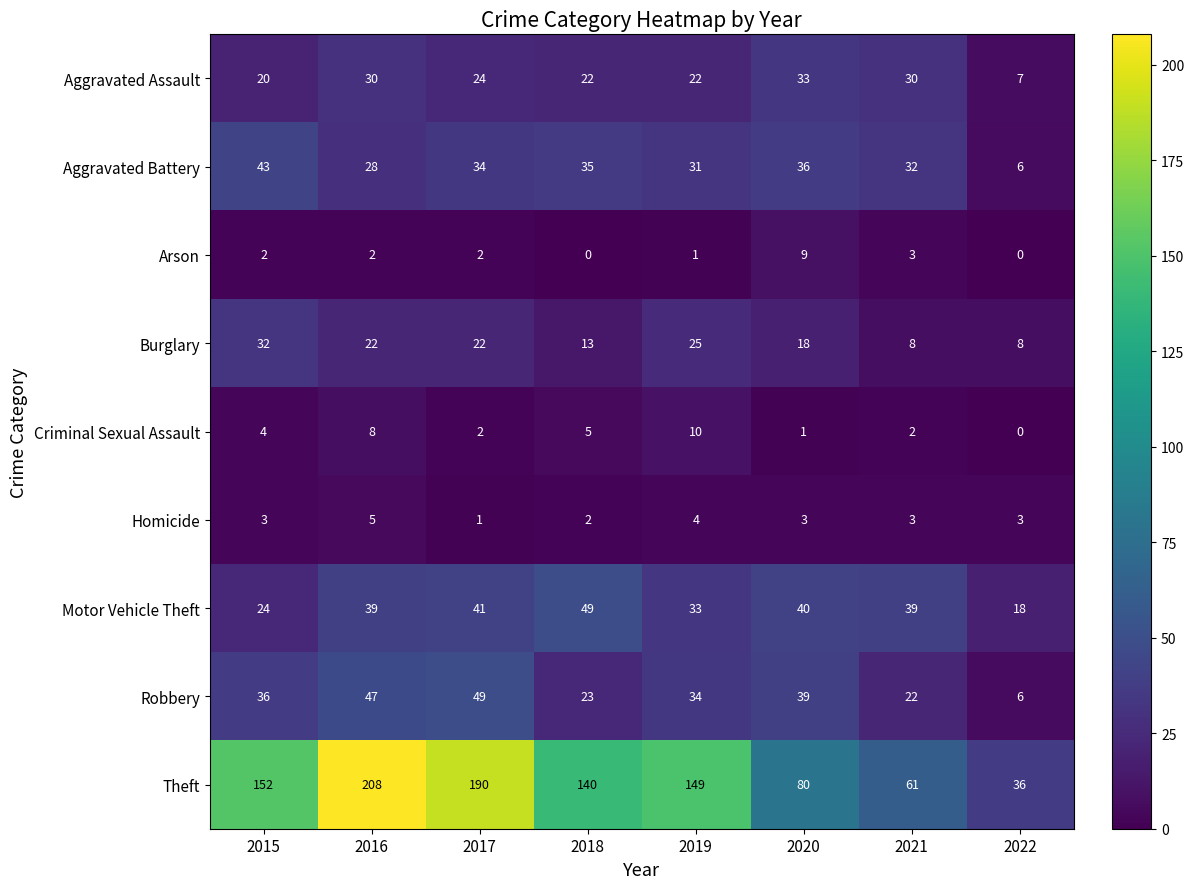

Which label corresponds to the largest value in the chart?

2016